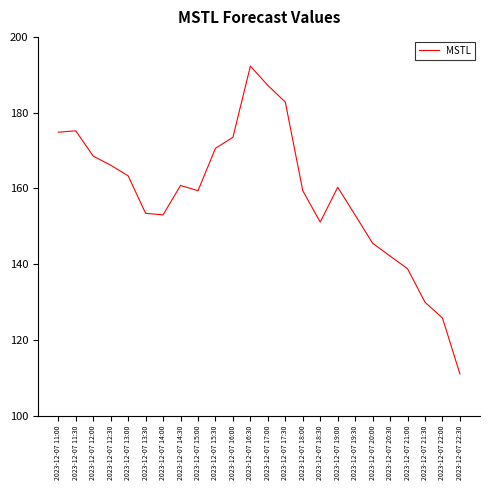

The chart shows a value of 153.0 at 2023-12-07 14:00. True or false?

True